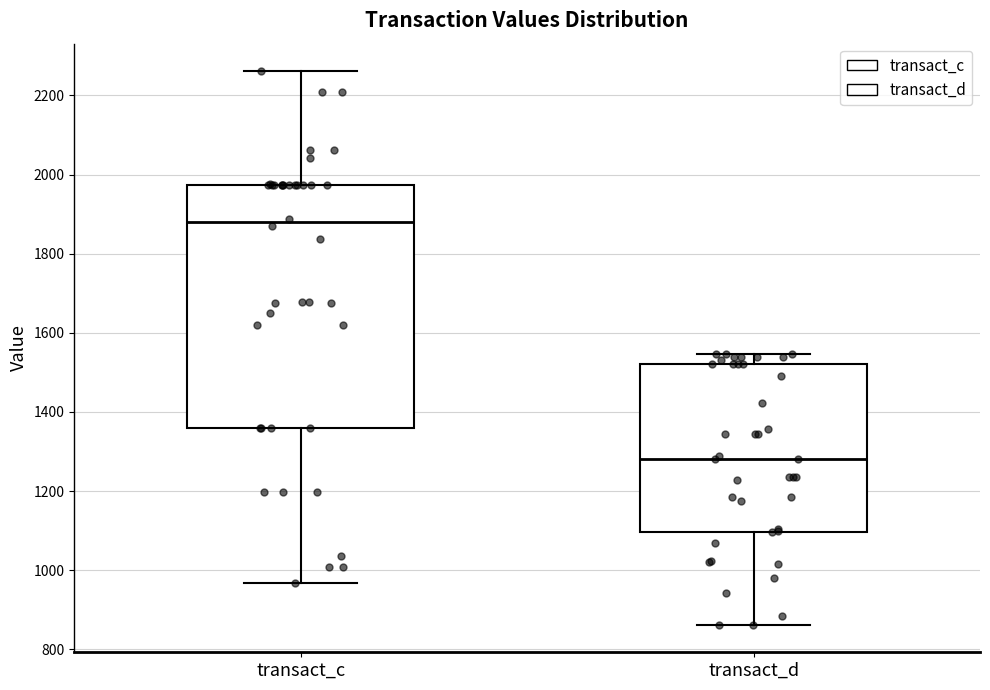

Which box is the tallest, from its lower edge to its upper edge?

transact_c